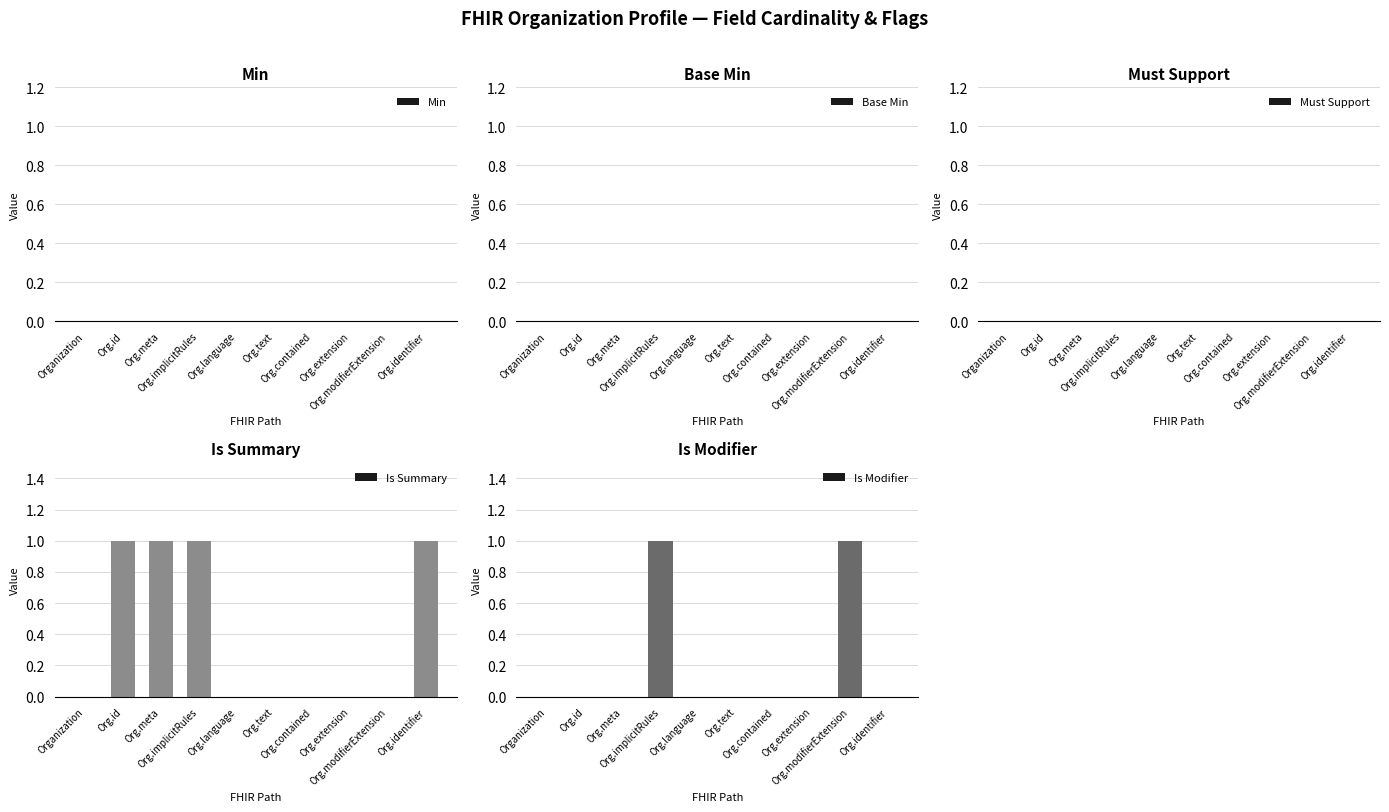

Which series changed the most between Org.implicitRules and Org.extension?

Is Summary